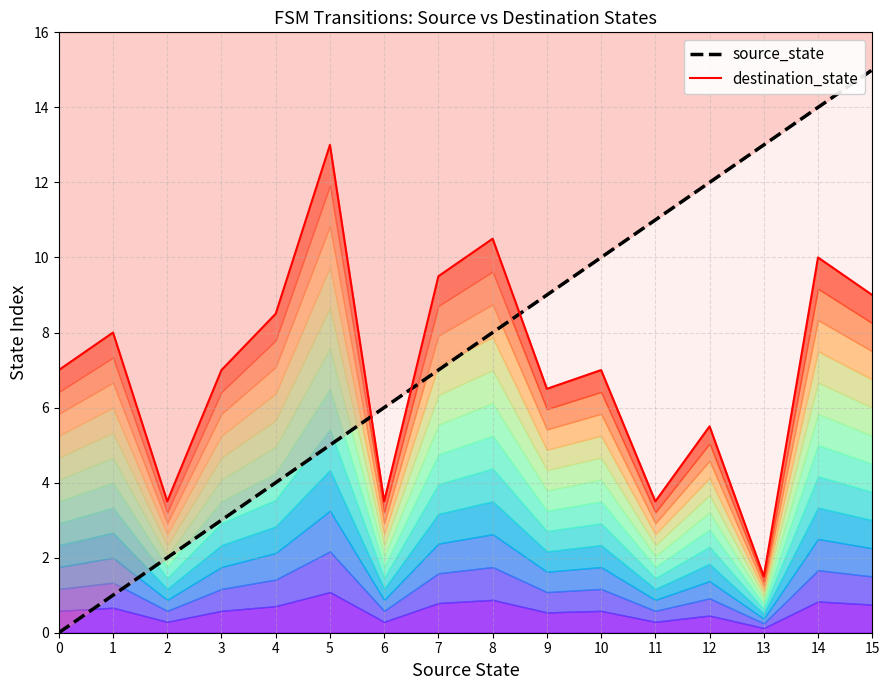

What is the total value across all series at 15?

24.0